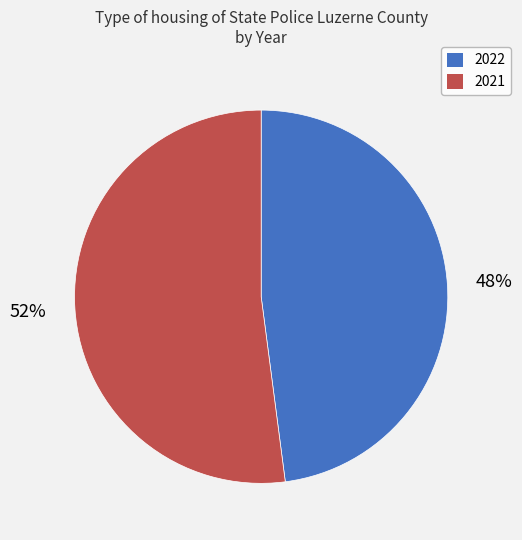

True or false: 2021 accounts for 52% of the total.

True